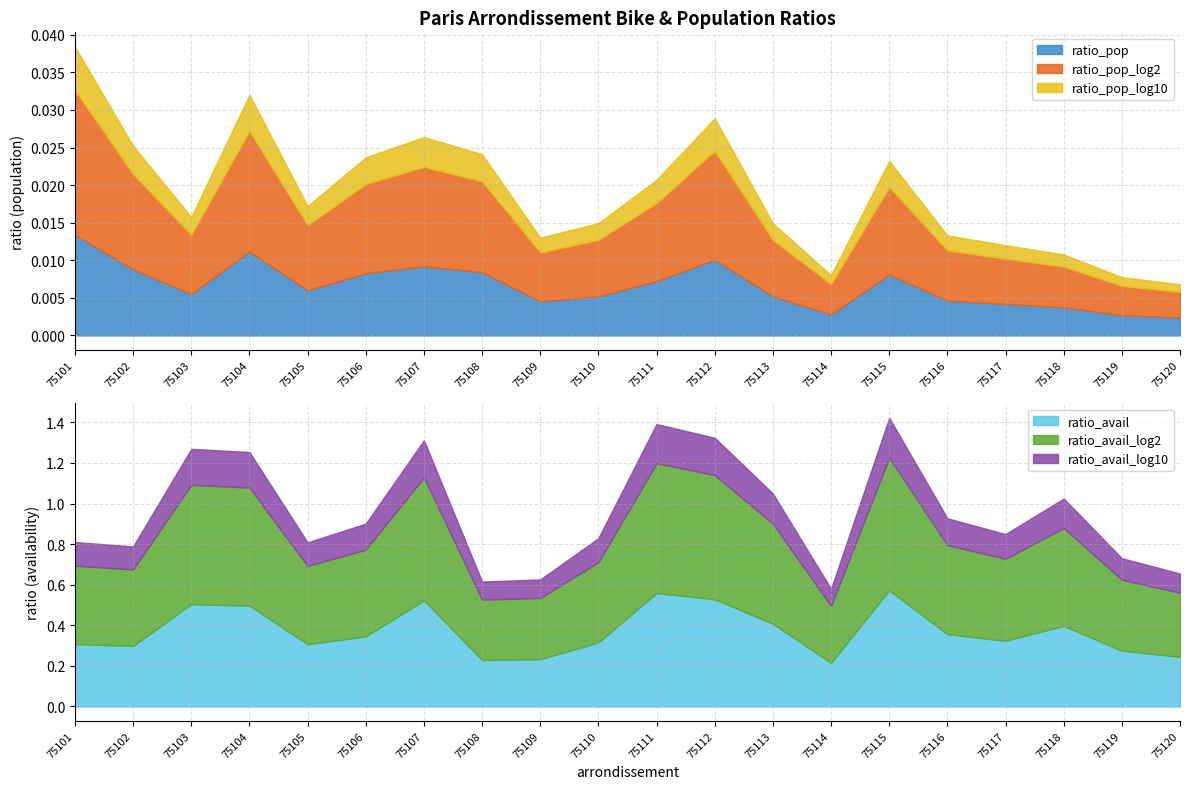

How many interior local valleys does the ratio_avail_log2 series have?

5